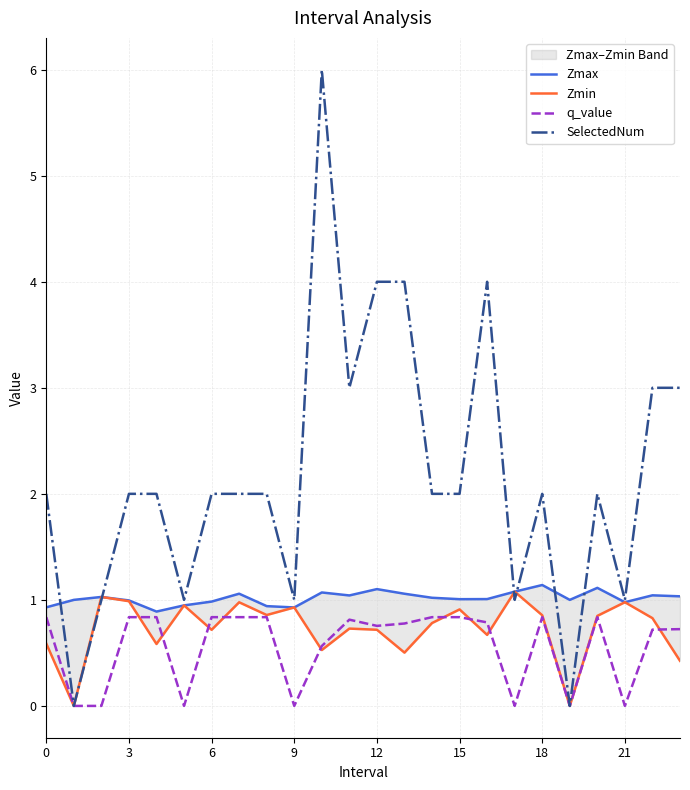

What is the highest value of the SelectedNum series?

6.0